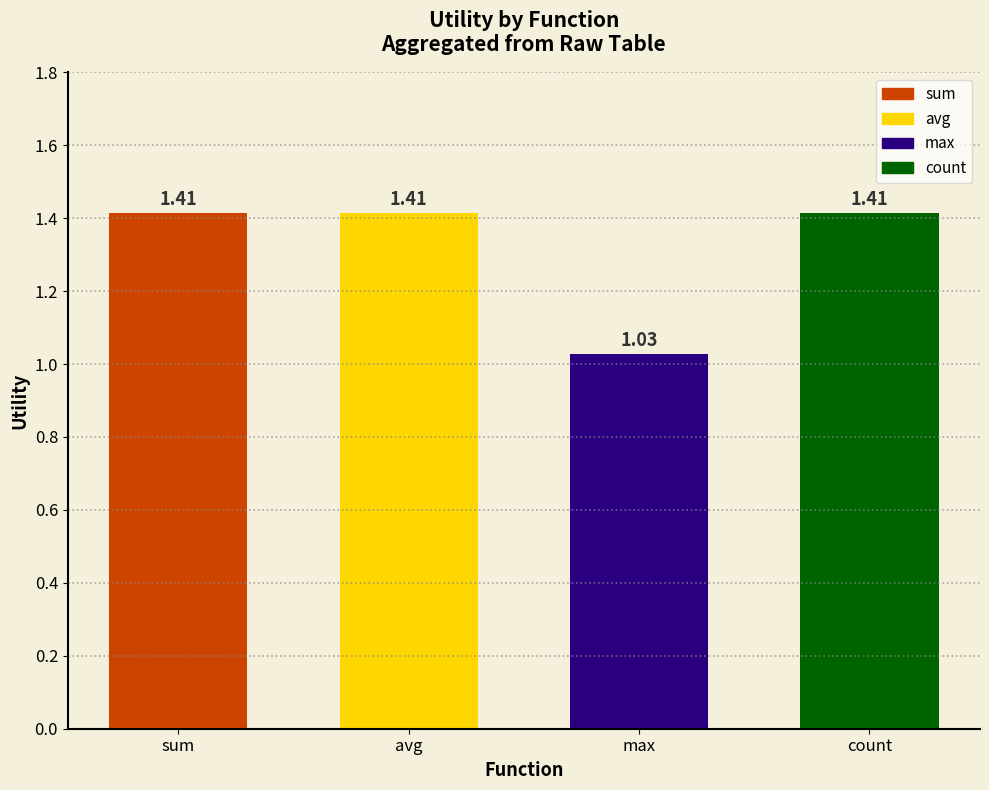

What is the label of the 3rd bar from the right?

avg